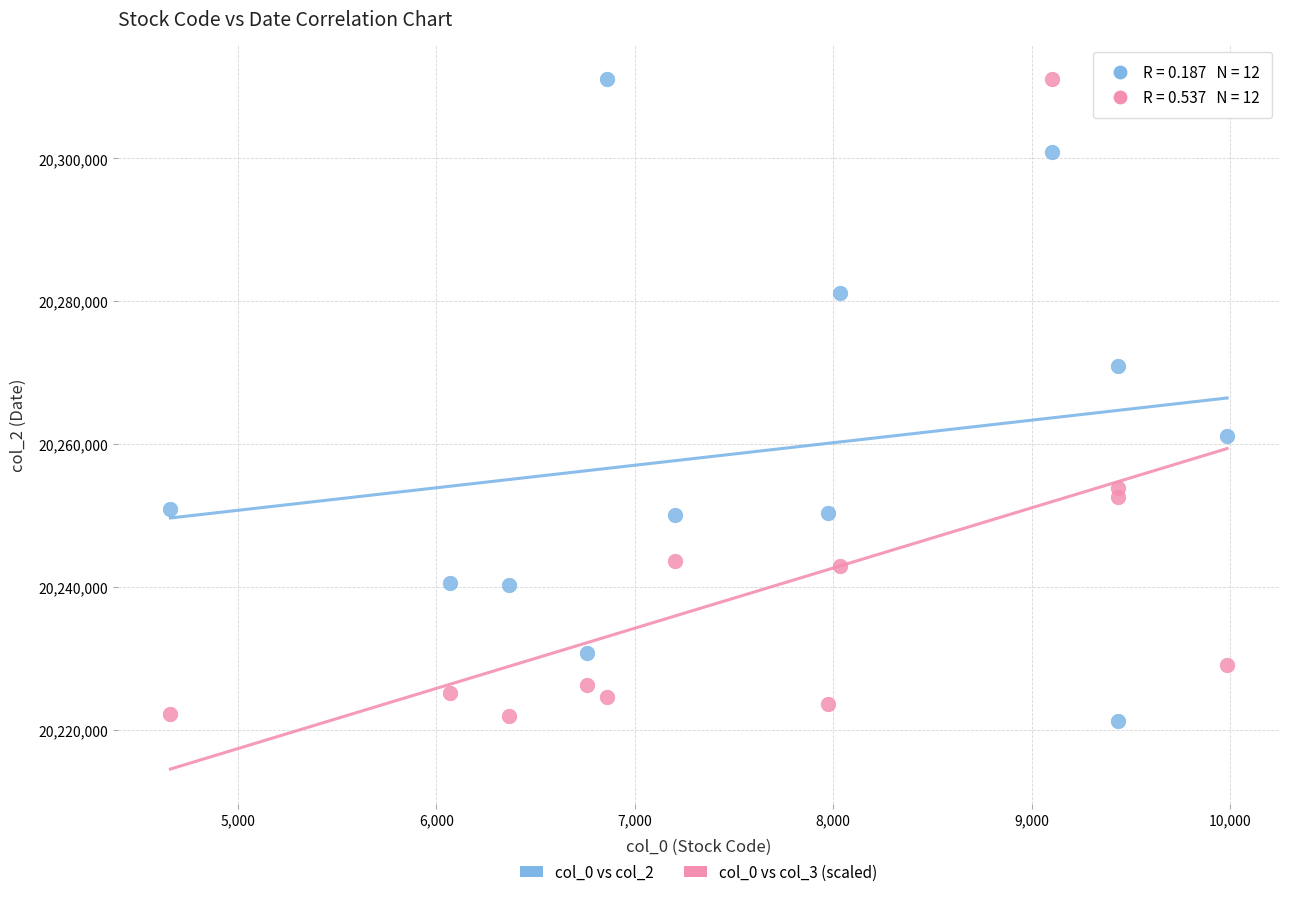

What is the X range (max minus min) for the scatter plot?

5323.0